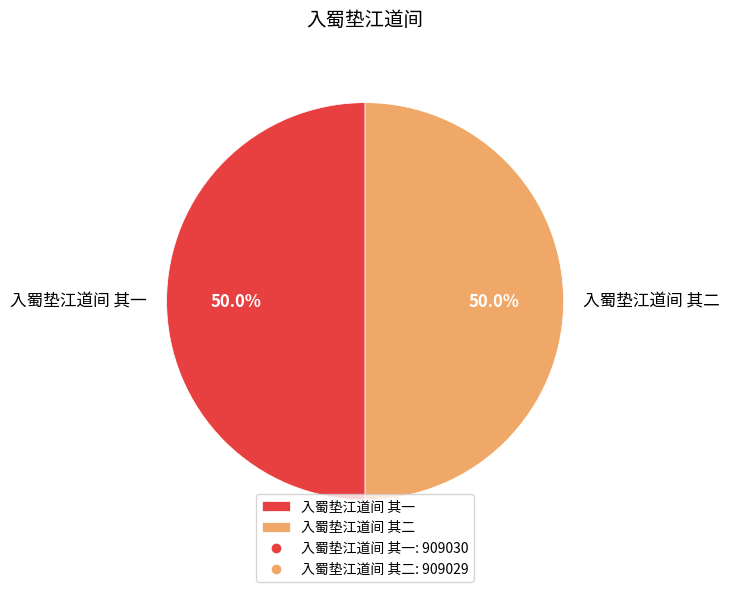

What percentage is NOT represented by 入蜀垫江道间 其二?

50.0%